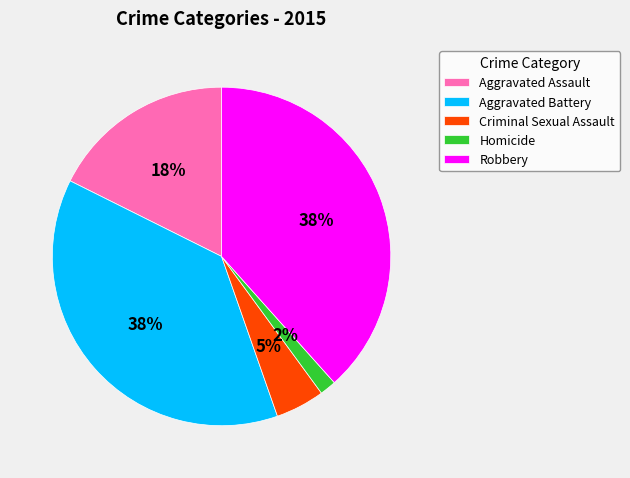

Is it true that Criminal Sexual Assault is 5% of the pie?

True